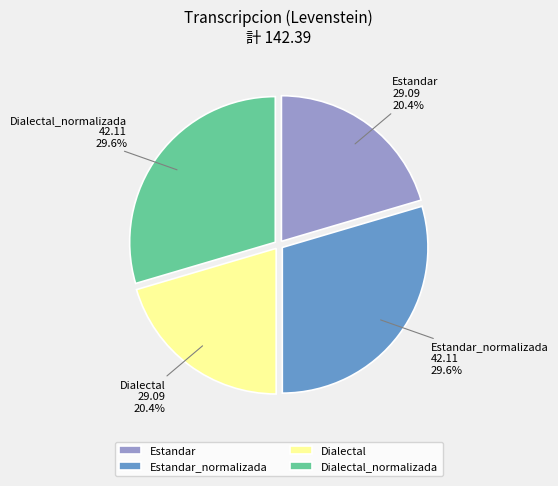

What is the ratio of the value at Dialectal to the value at Dialectal_normalizada?

0.7